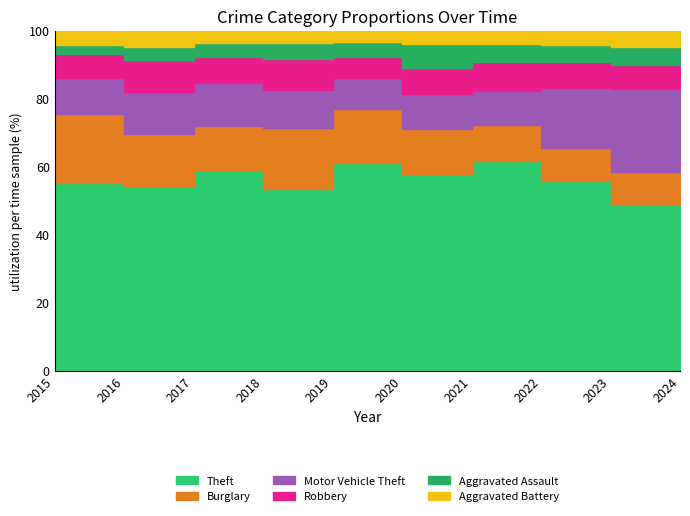

Which series has the largest range (max minus min)?

Motor Vehicle Theft